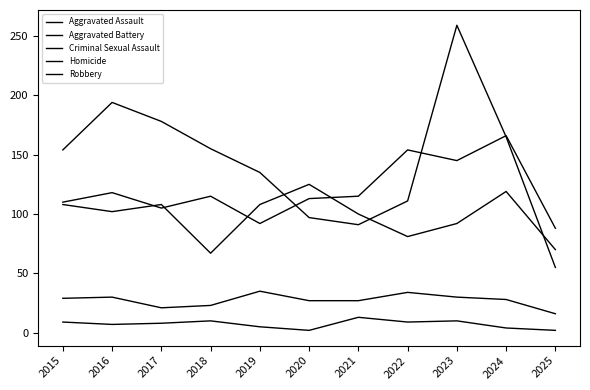

What is the sum of all Aggravated Assault values?

1321